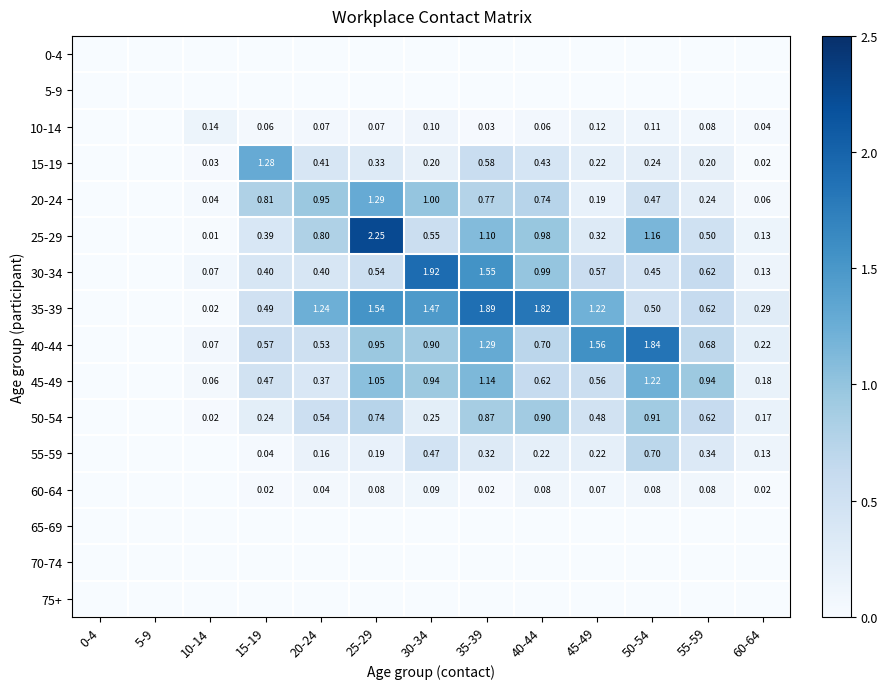

True or false: 40-44 has a value of 2.1 at 35-39.

False